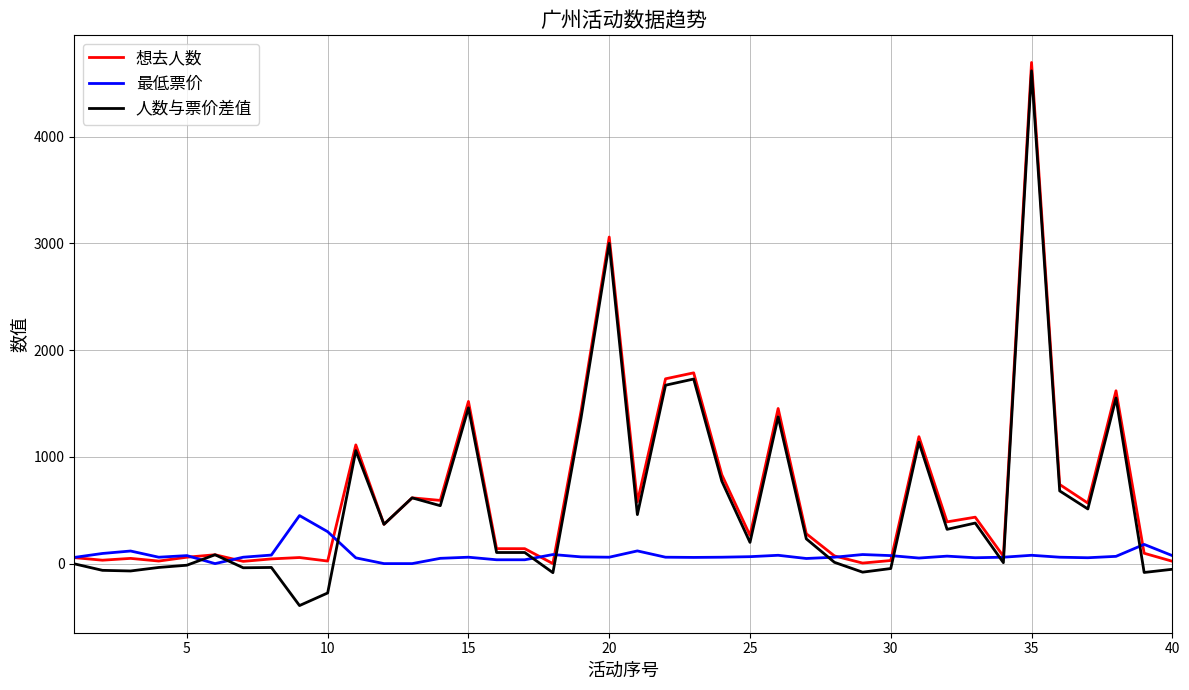

What is the greatest value displayed?

4694.0